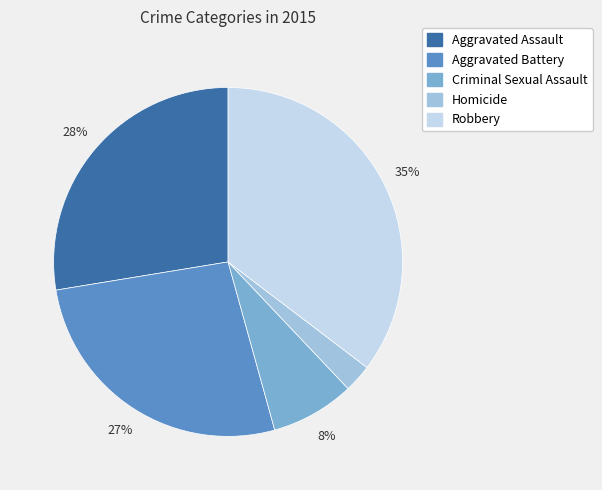

To the nearest percent, what portion does Aggravated Assault represent?

28%